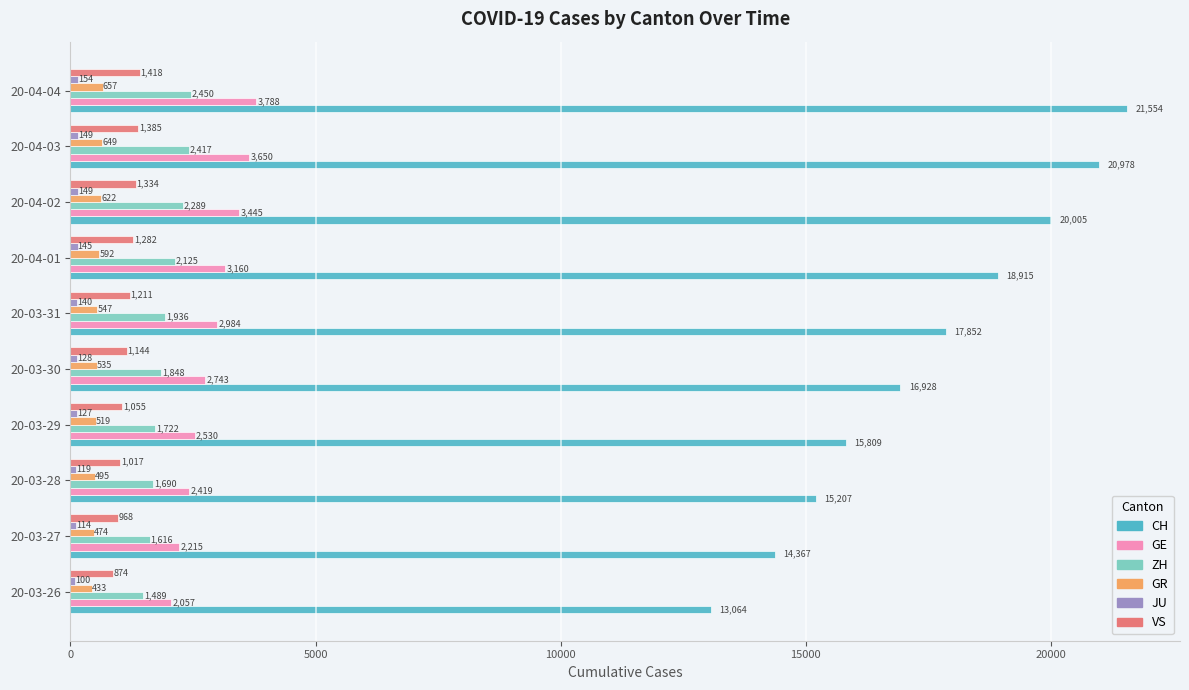

At which label is ZH closest to 1969?

20-03-31